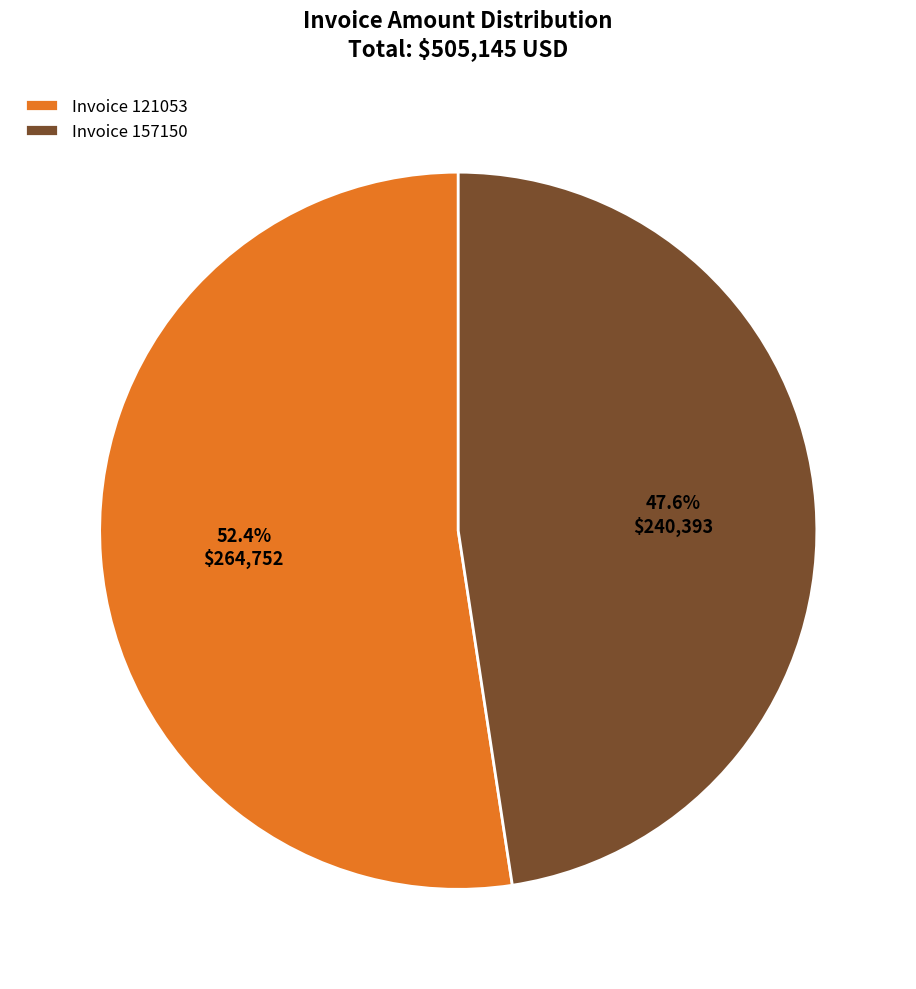

Which slice is the smallest?

Invoice 157150